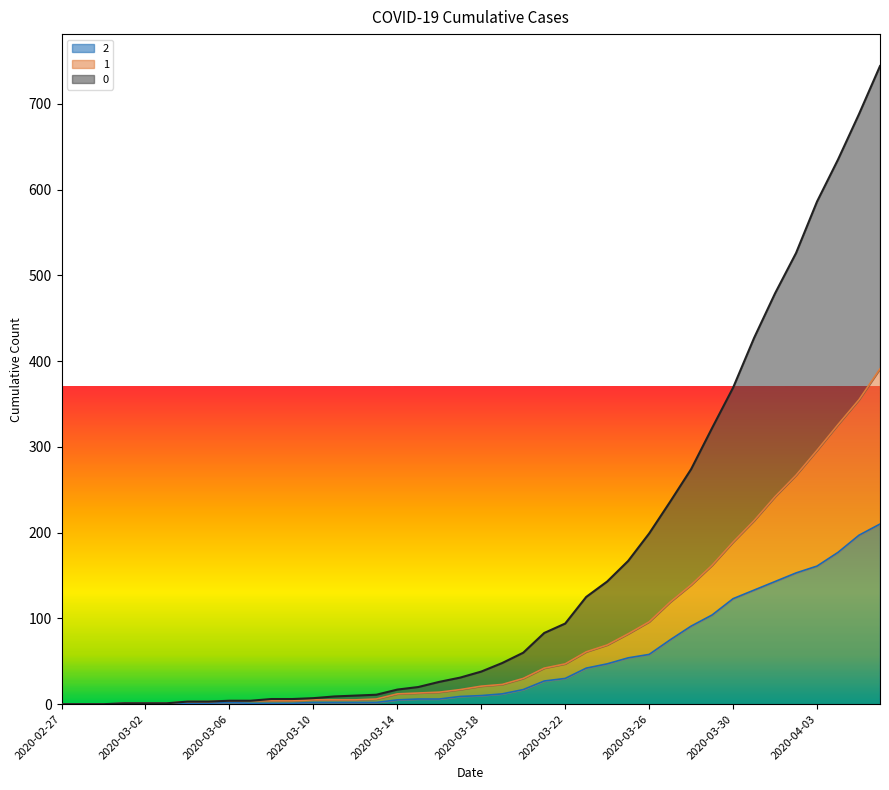

How many lines are shown in the chart?

3